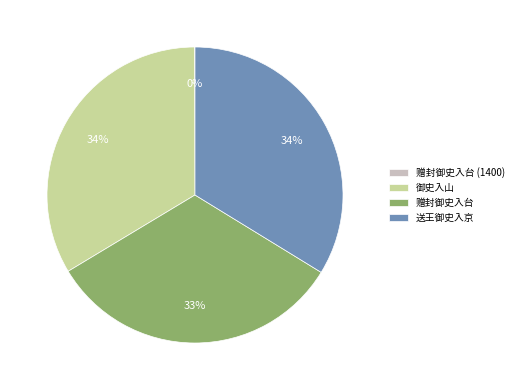

Does 御史入山 account for over 50% of the chart?

No